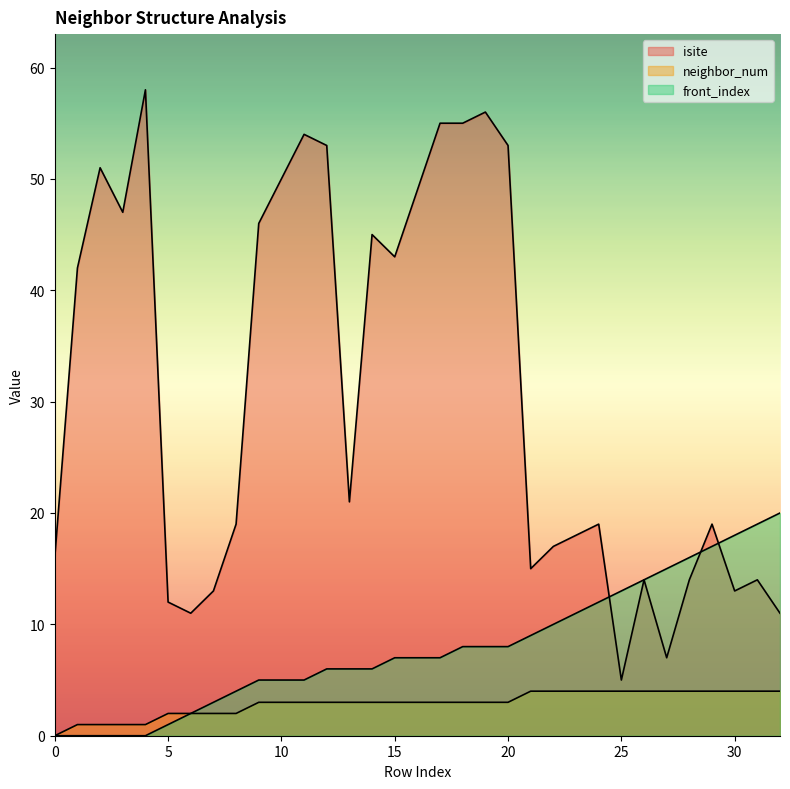

True or false: front_index and neighbor_num cross at least once.

False